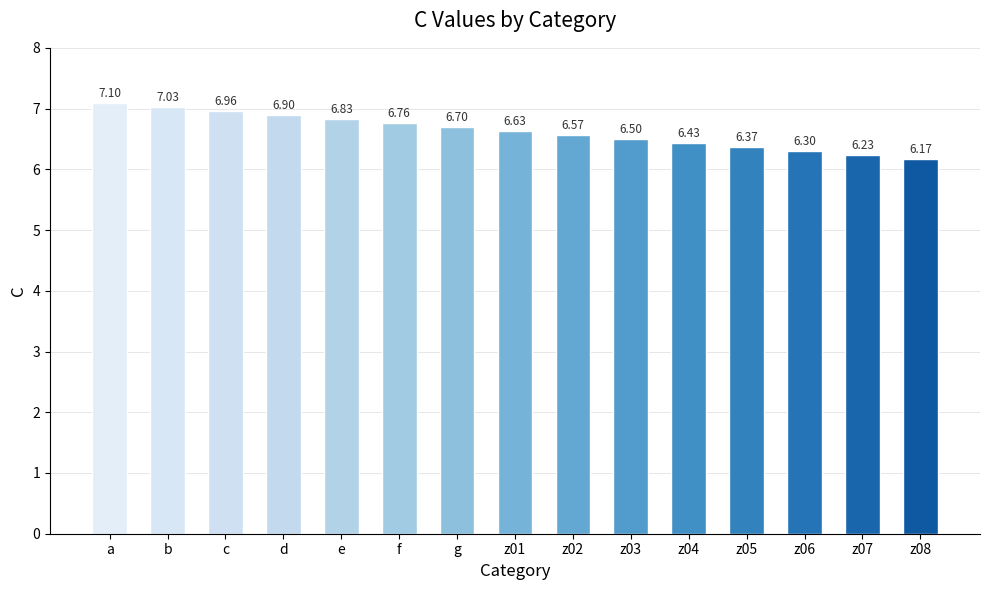

What is the label of the 13th bar from the left?

z06